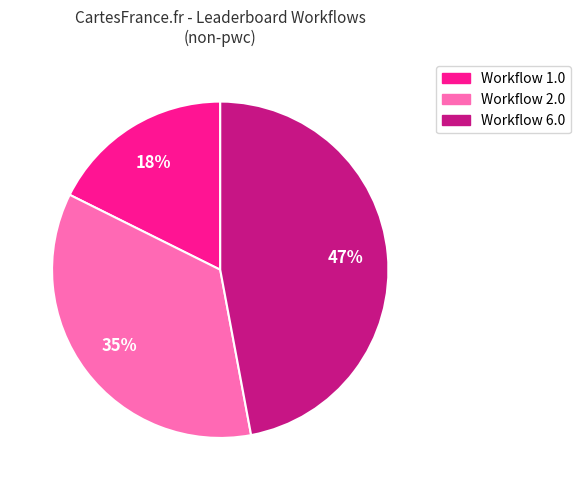

To the nearest percent, what is the average slice percentage?

33%